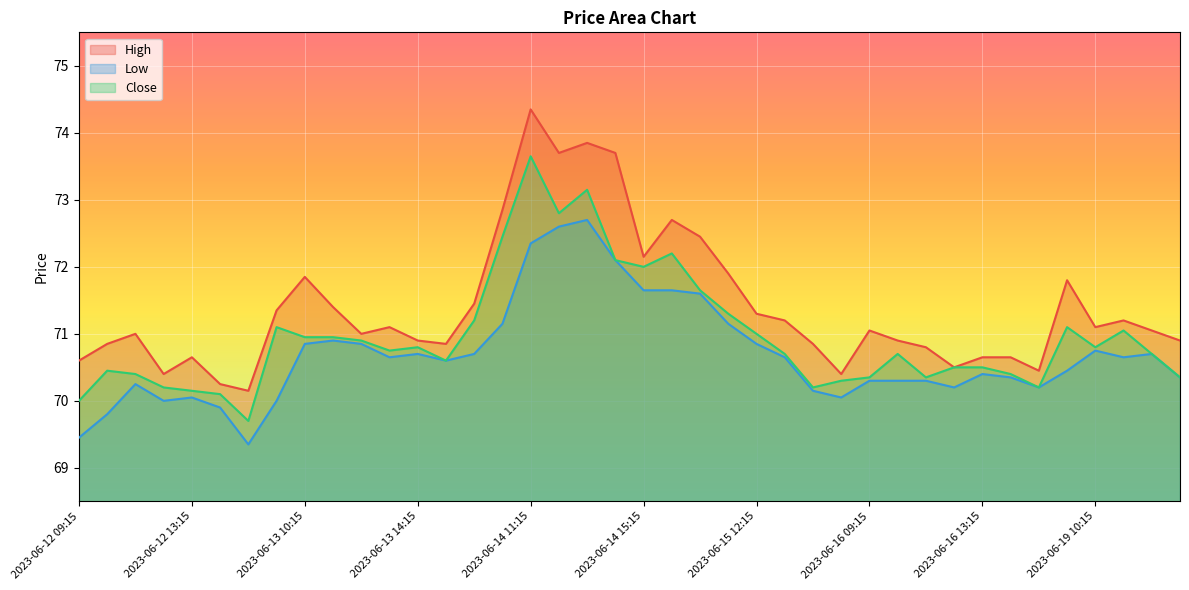

Is the value of Low at 2023-06-13 10:15 greater than the value of High at 2023-06-14 09:15?

No